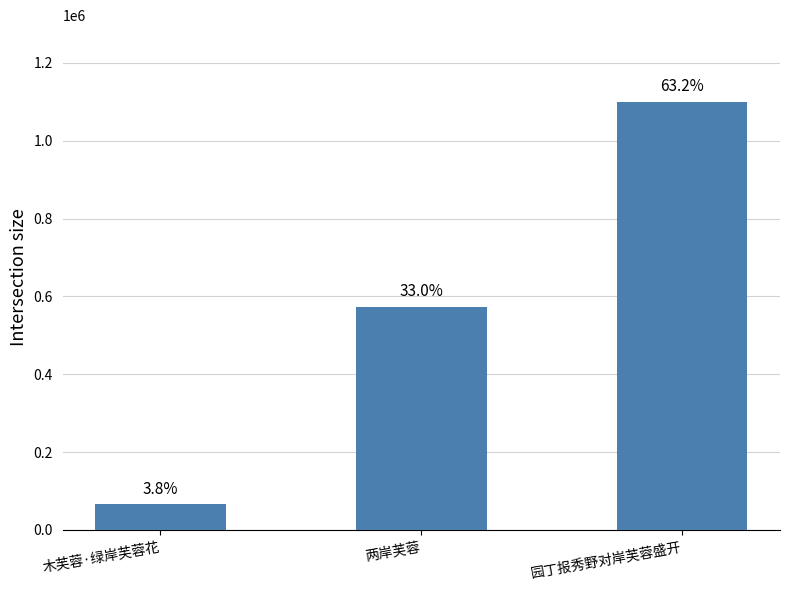

The chart shows a value of 65909 at 木芙蓉·绿岸芙蓉花. True or false?

True